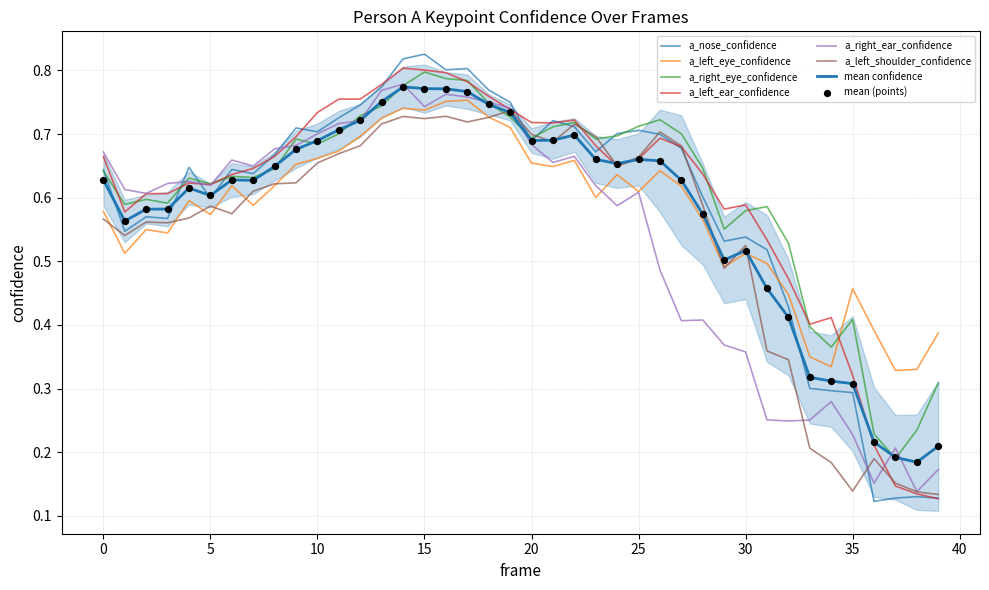

Is the value of a_left_ear_confidence at 31 greater than the value of a_left_eye_confidence at 36?

Yes